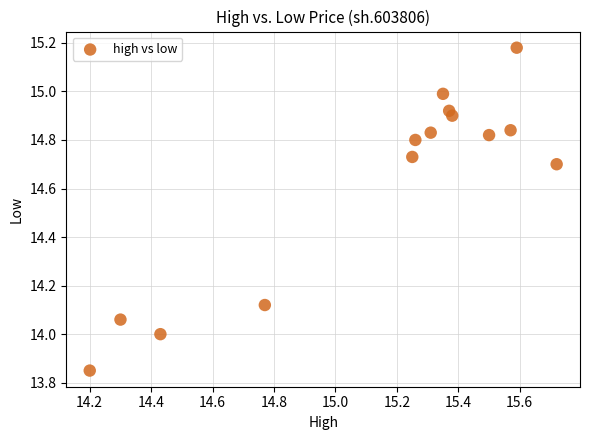

What is the range of X values (max minus min)?

1.5